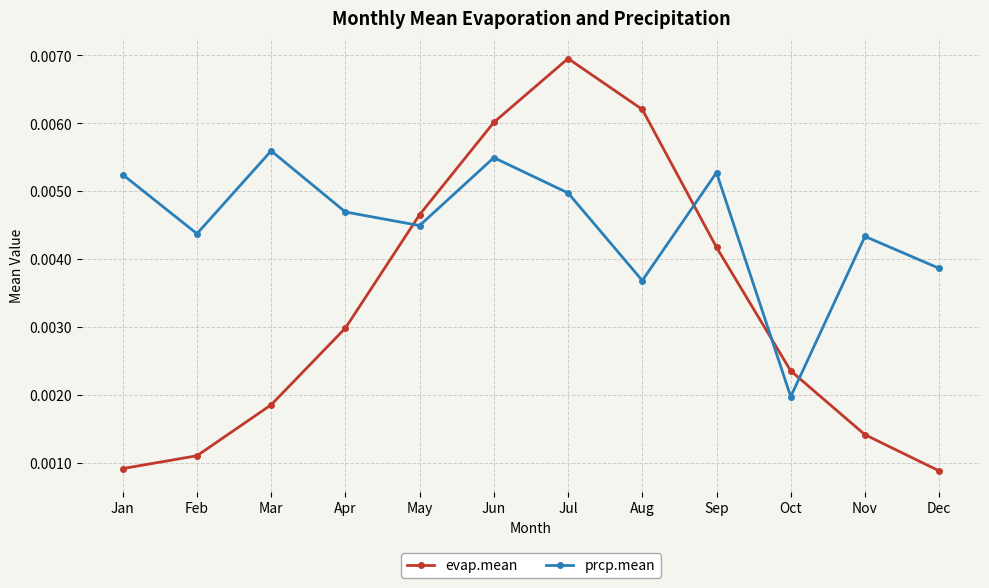

List the series in order of their overall mean, highest first.

prcp.mean, evap.mean